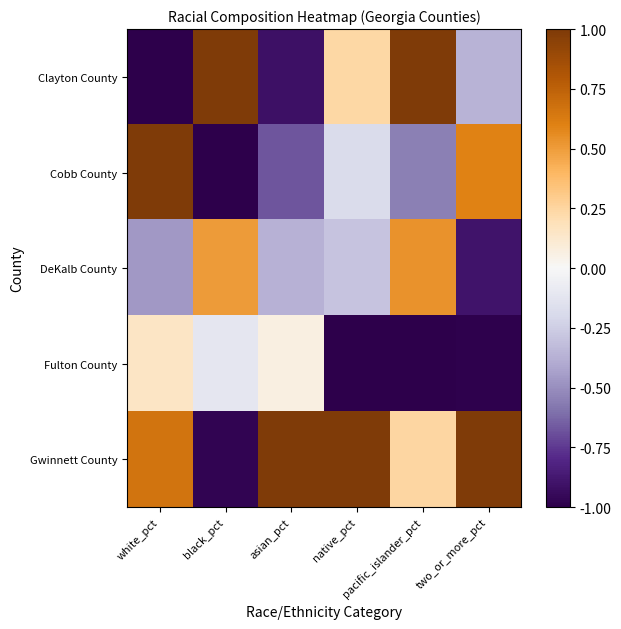

What is the maximum value shown in the chart?

1.0